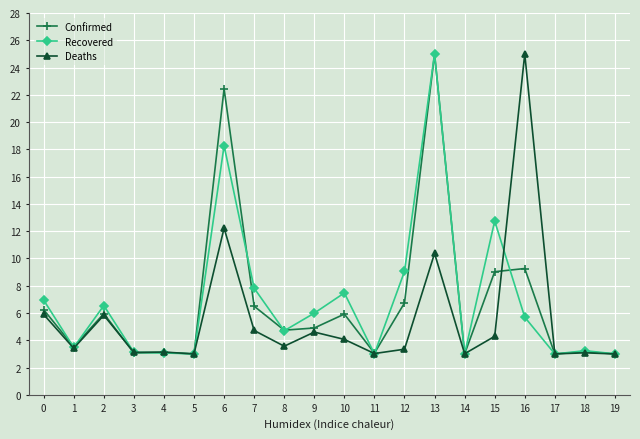

Where is Confirmed nearest to the value 14?

16